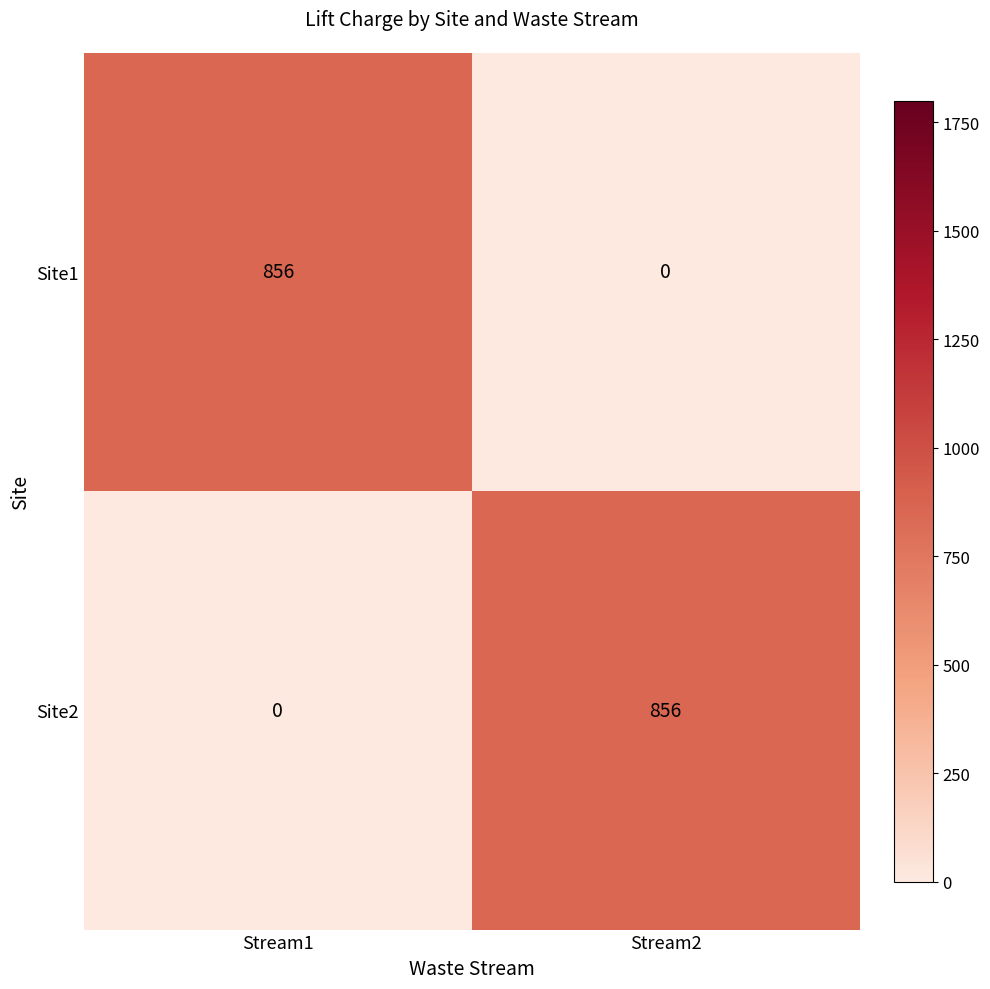

Where is Site2 nearest to the value 428?

Stream1